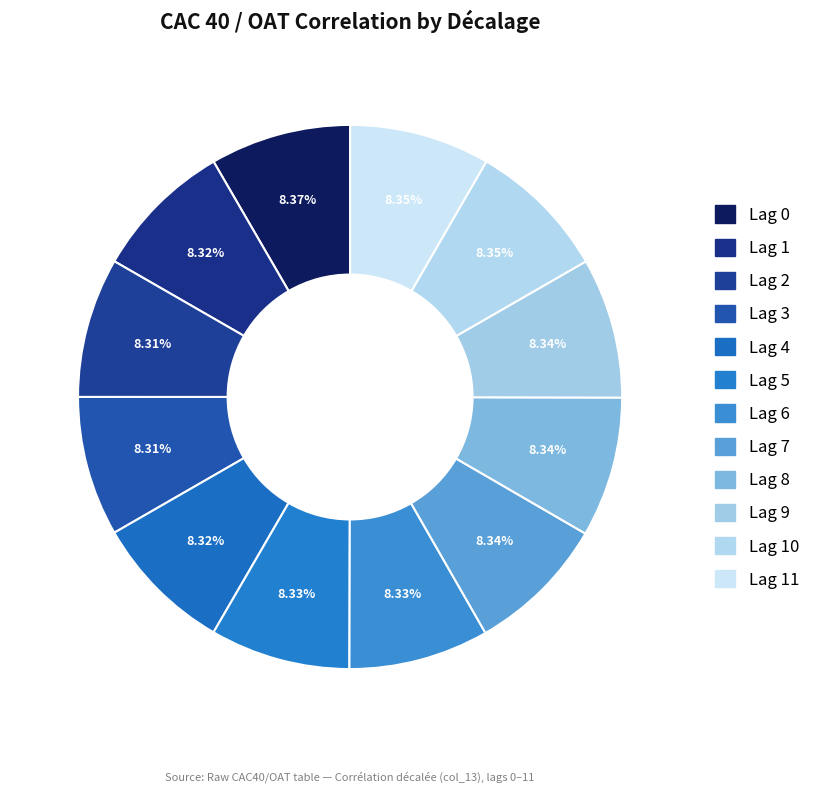

Count the number of slices in the pie.

12